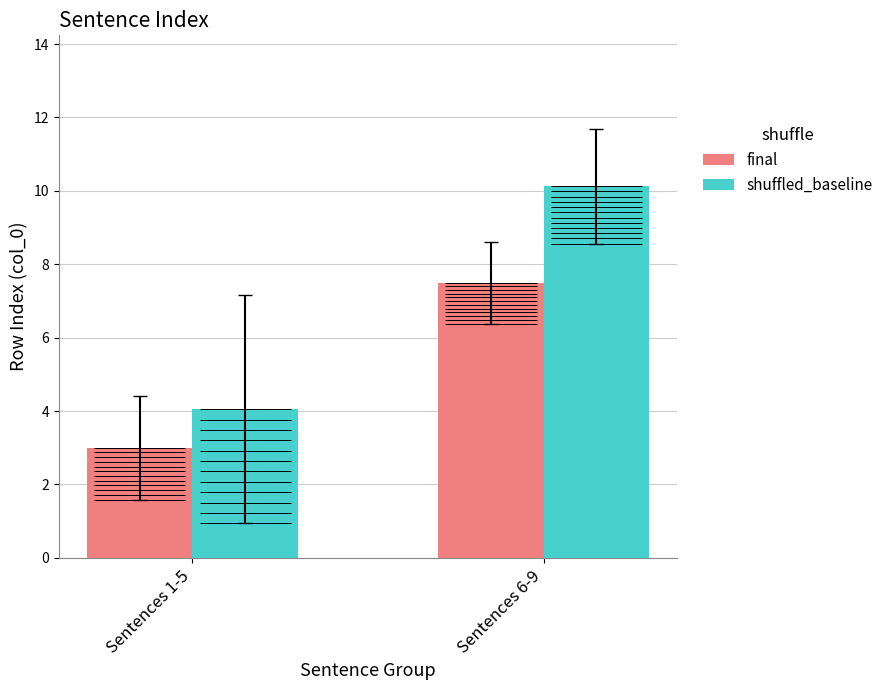

What is the average value of the final series?

5.2